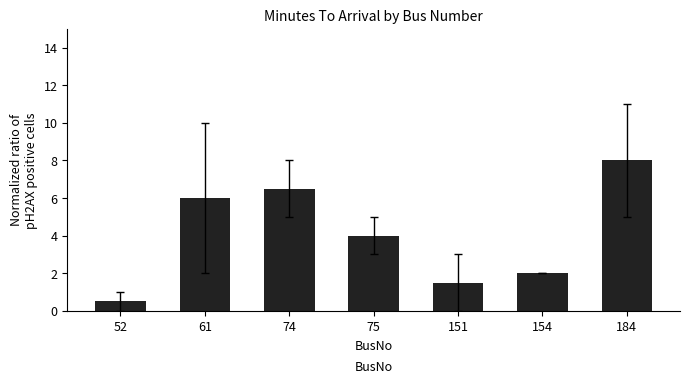

How many data points does each series have?

7